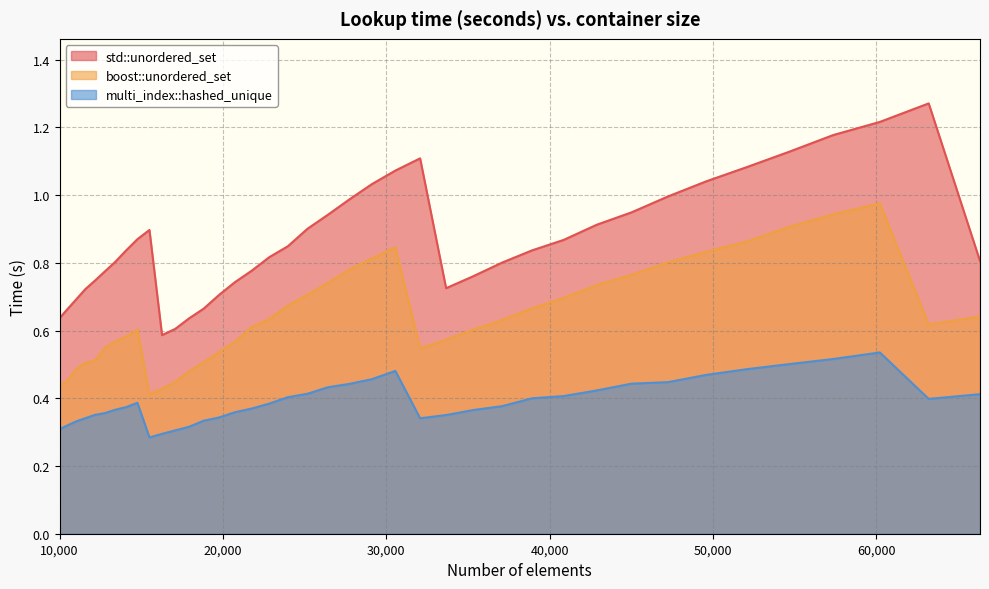

In multi_index::hashed_unique, how many points are lower than both neighbors (excluding endpoints)?

3